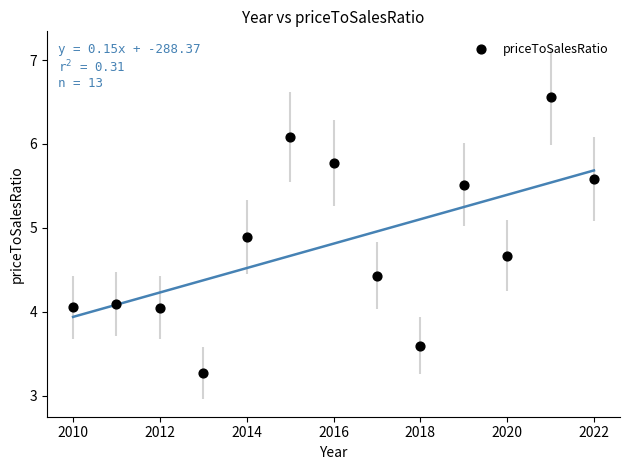

What is the range of Y values (max minus min)?

3.3